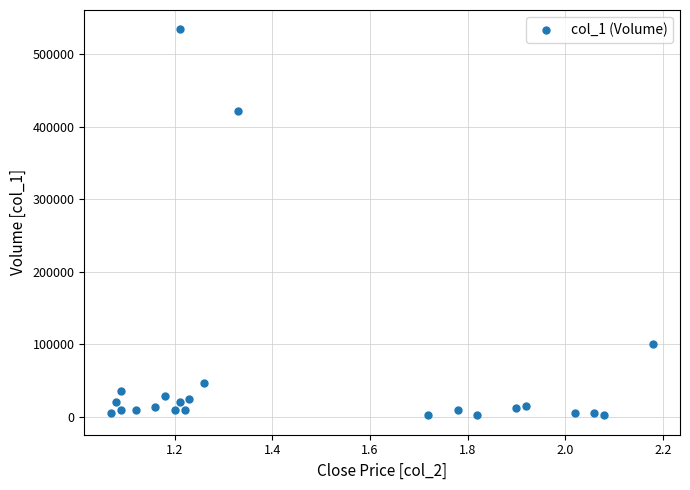

What is the range of Y values (max minus min)?

532000